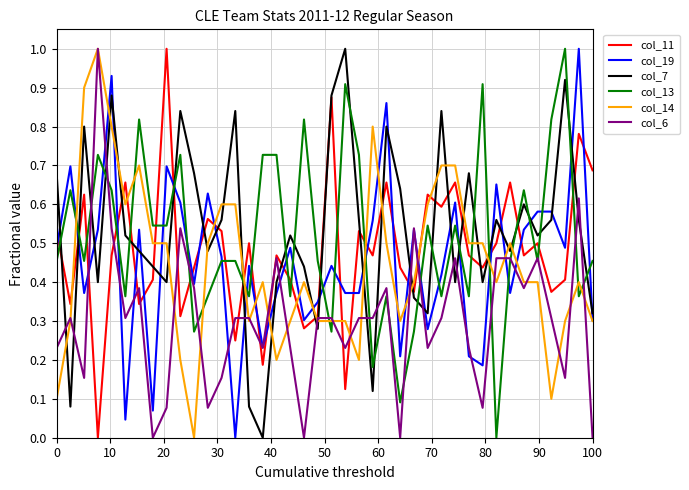

What are all the series names shown in the legend?

col_11, col_19, col_7, col_13, col_14, col_6